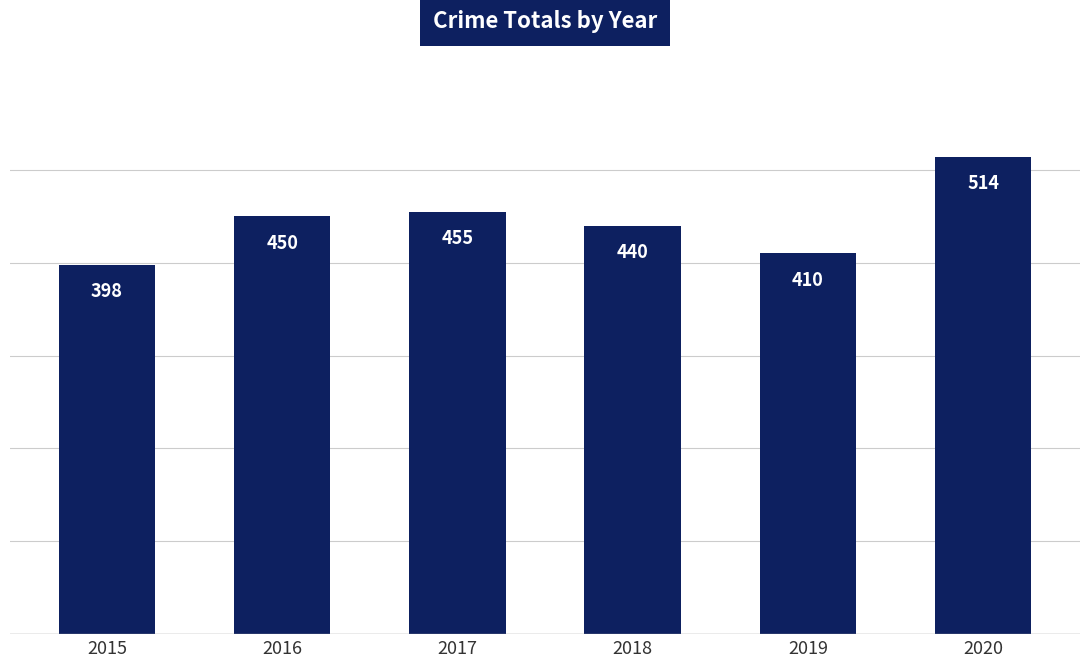

What is the value of the 3rd bar from the left?

455